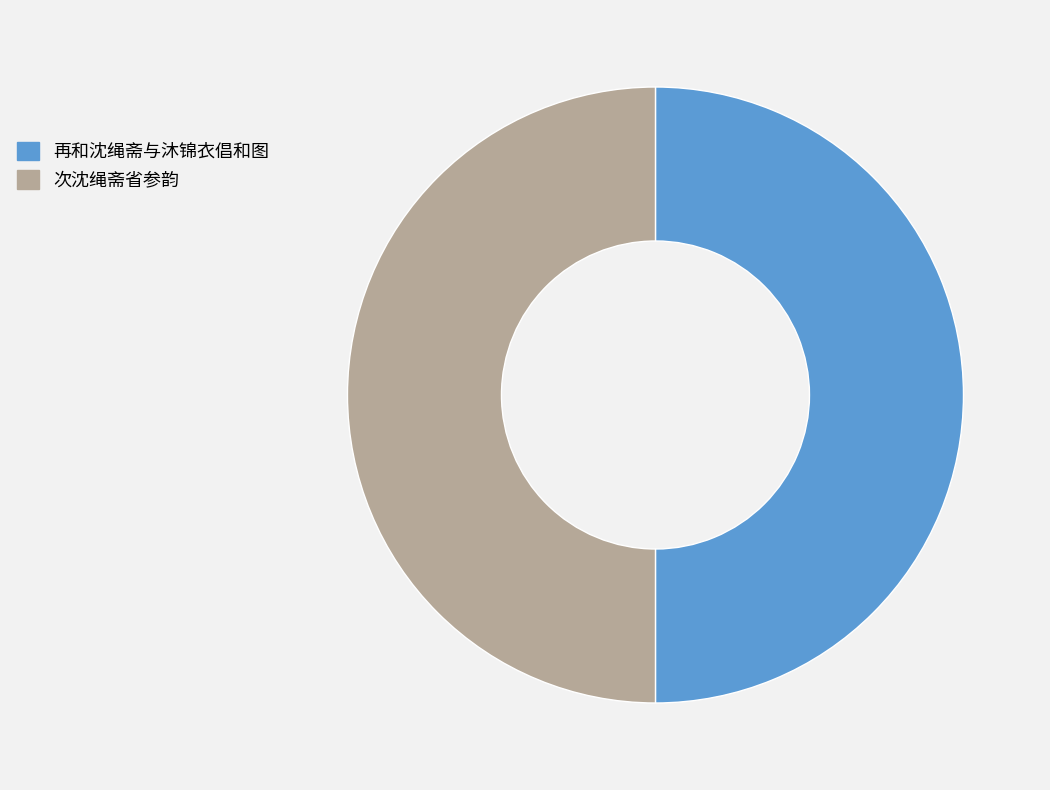

Combined, do 再和沈绳斋与沐锦衣倡和图 and 次沈绳斋省参韵 account for over 50%?

Yes